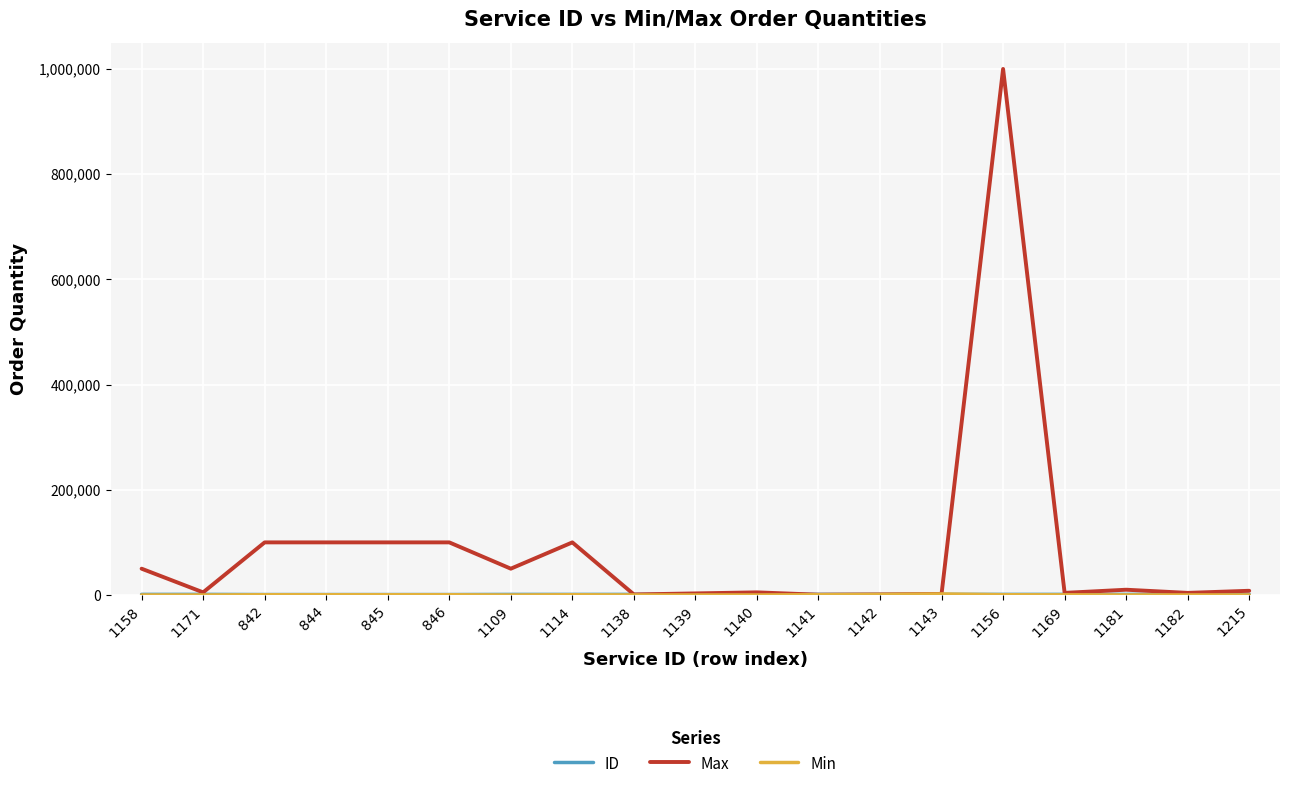

What is the difference between the highest and lowest values at 1181?

9900